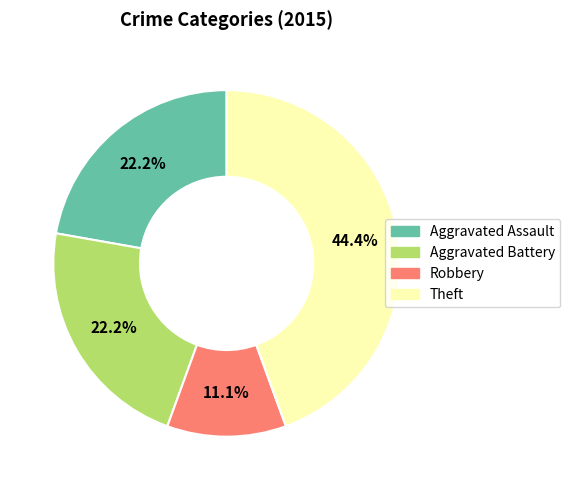

Does any single category account for the majority?

No